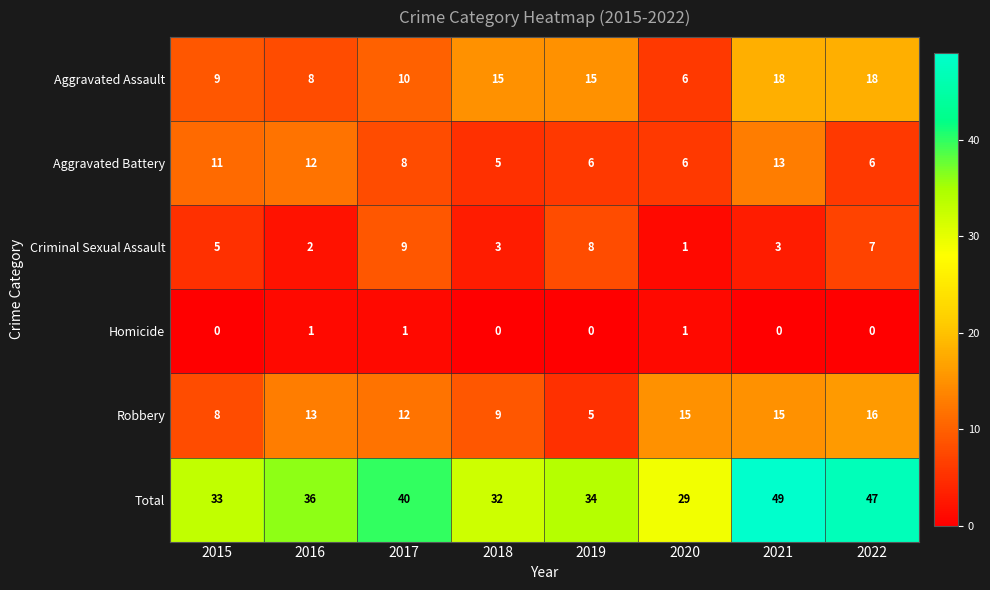

At 2019, list the series in order from largest to smallest.

Total, Aggravated Assault, Criminal Sexual Assault, Aggravated Battery, Robbery, Homicide